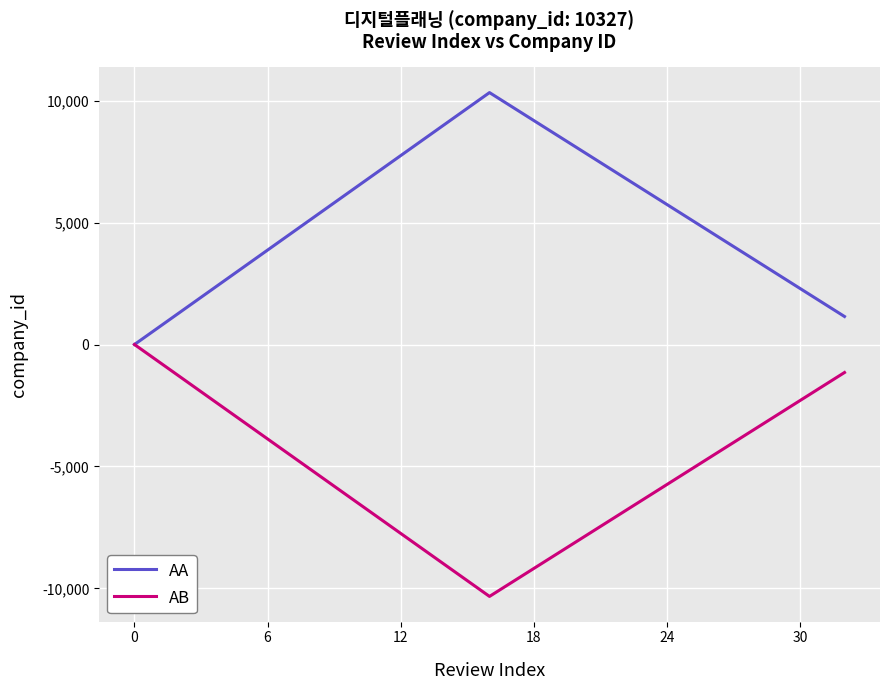

List the series in order of their overall mean, lowest first.

AB, AA